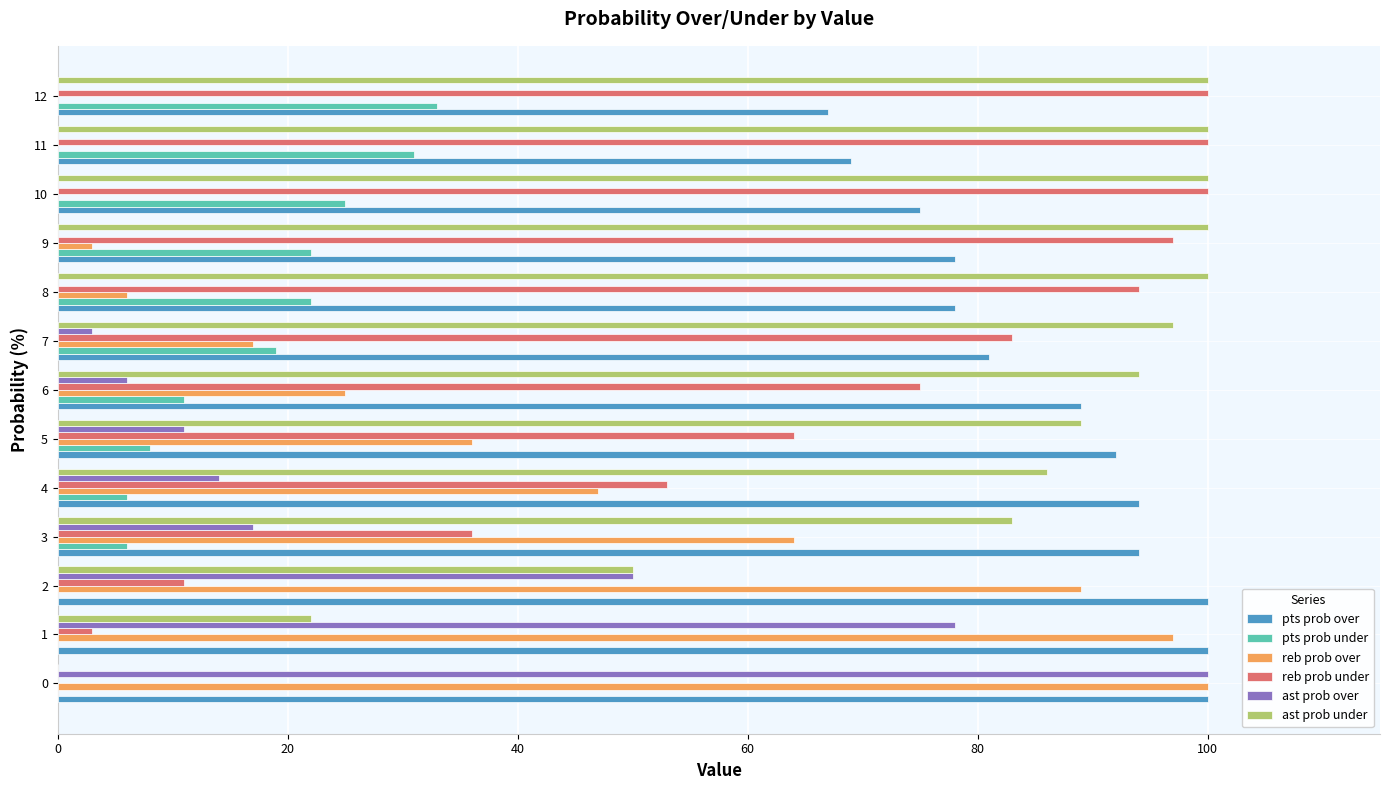

True or false: reb prob over has a value of 147 at 0.

False